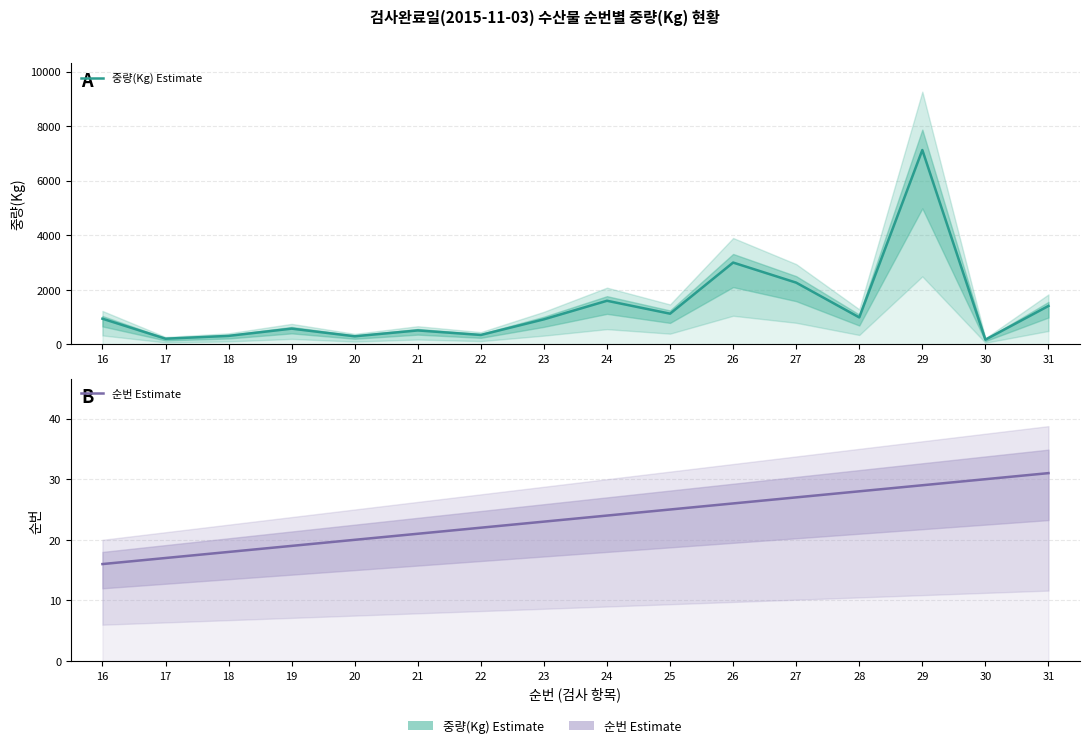

True or false: 중량(Kg) Estimate has more than 1 points higher than both neighbors.

True